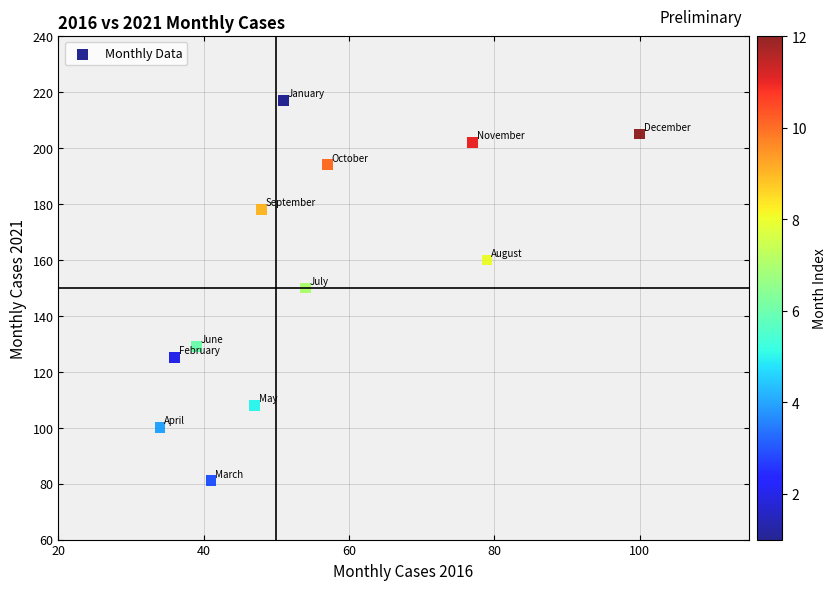

What is the range of X values (max minus min)?

66